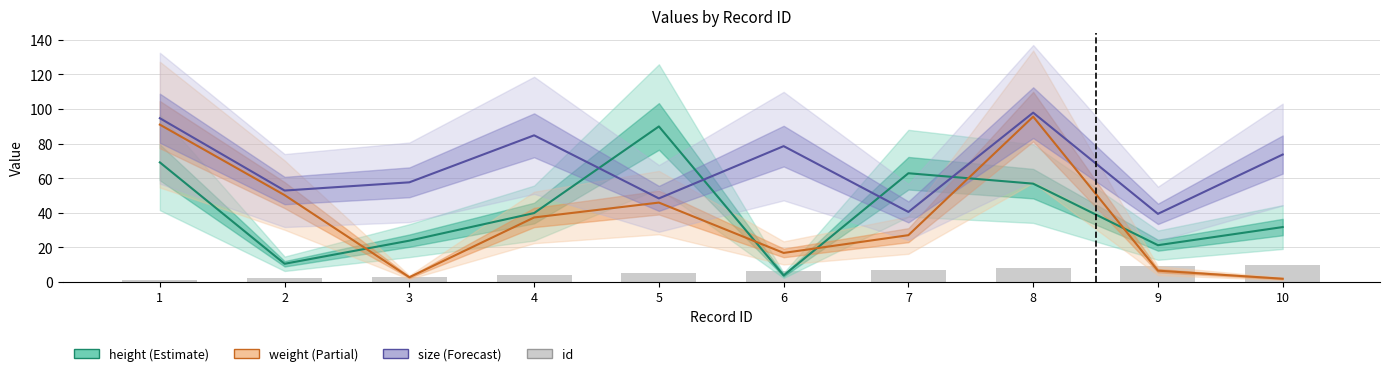

Which series has the largest total across all categories?

size